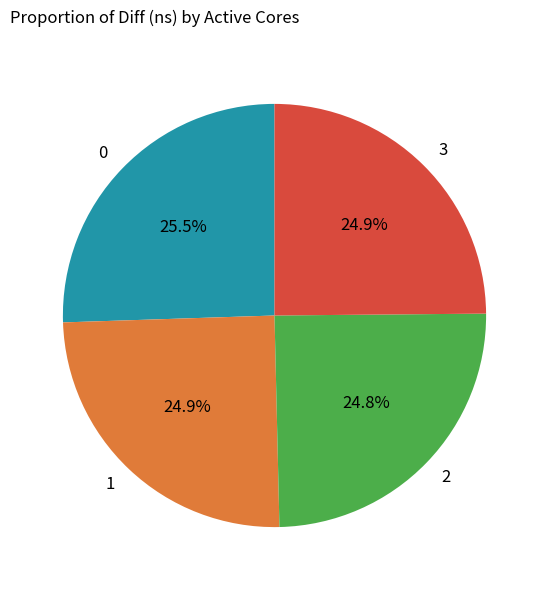

Is 3 the majority of the pie?

No